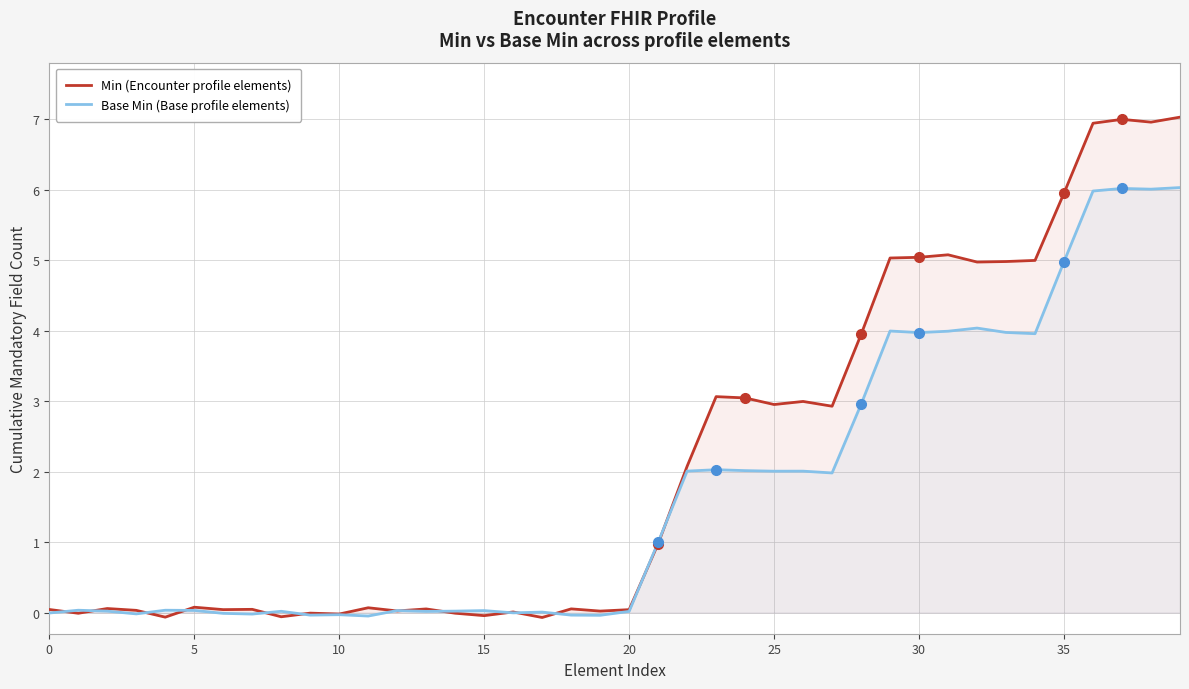

What is the sum of all Base Min (Base profile elements) values?

68.9